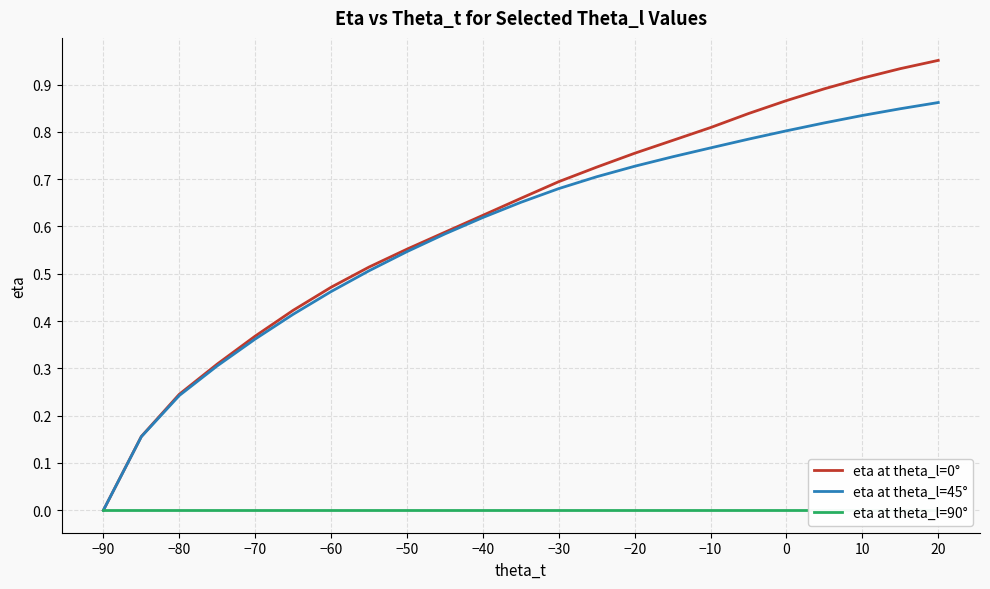

The eta at theta_l=45° series shows 0.5 at 10. True or false?

False